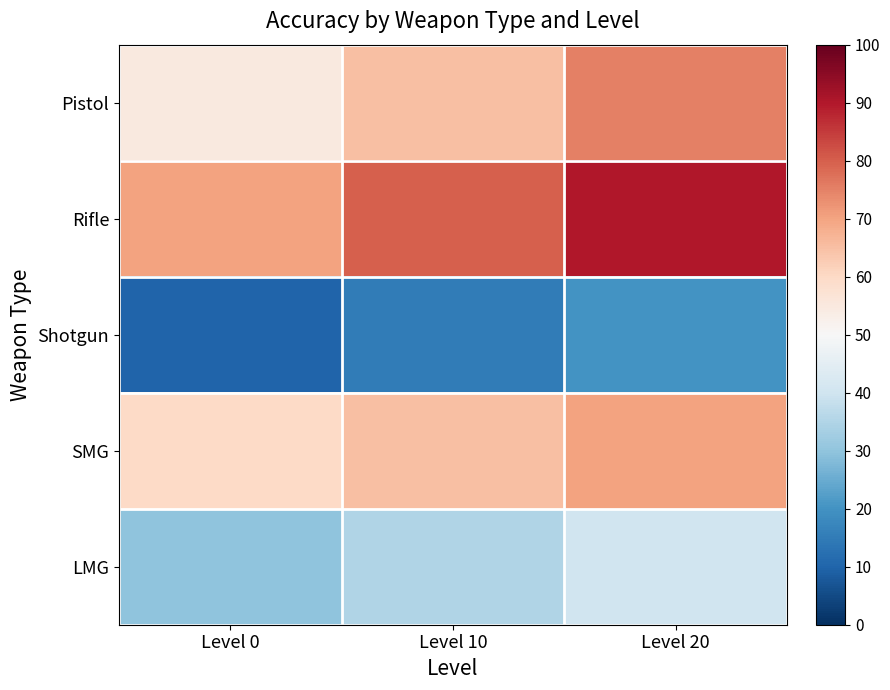

Reading right to left, extract all data points from this chart.

Pistol: Level 20=75	Level 10=65	Level 0=55
Rifle: Level 20=90	Level 10=80	Level 0=70
Shotgun: Level 20=20	Level 10=15	Level 0=10
SMG: Level 20=70	Level 10=65	Level 0=60
LMG: Level 20=40	Level 10=35	Level 0=30